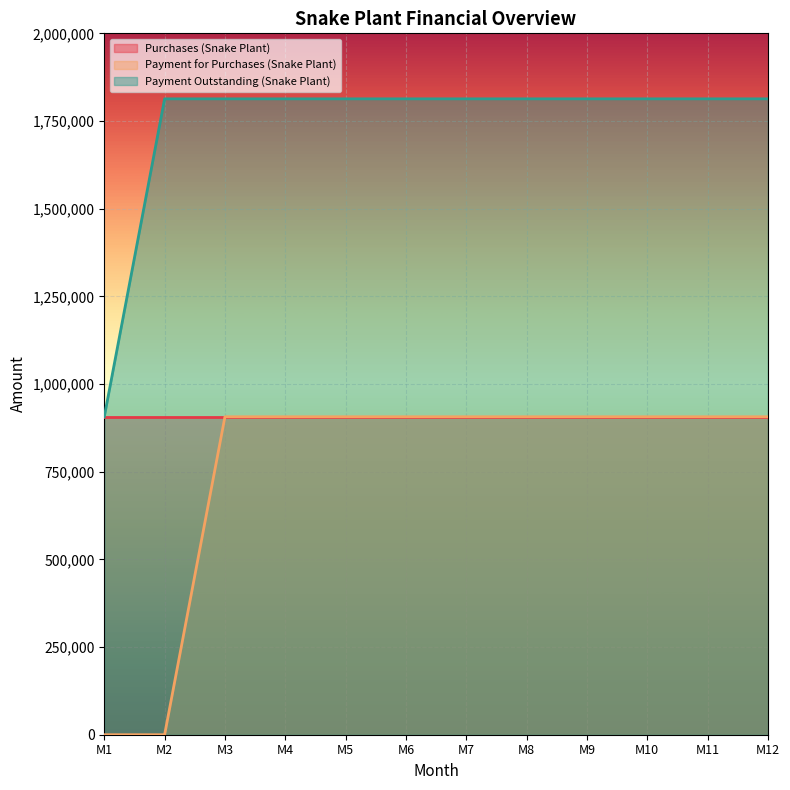

True or false: Payment Outstanding (Snake Plant) and Payment for Purchases (Snake Plant) cross at least once.

False